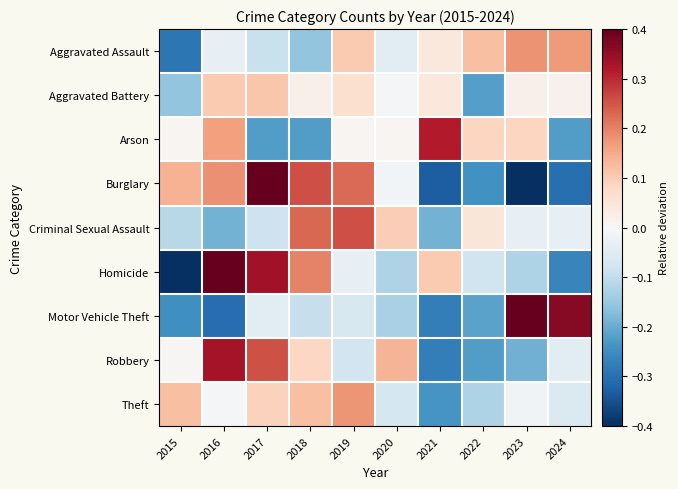

At how many categories does at least one series exceed 0?

10